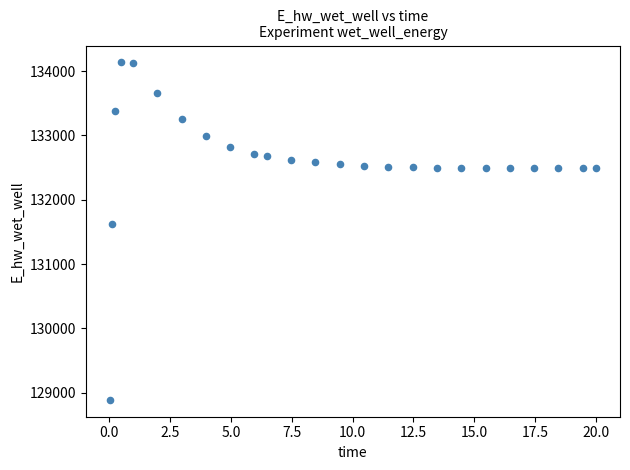

What Y value in the scatter plot is closest to 131511?

131624.4